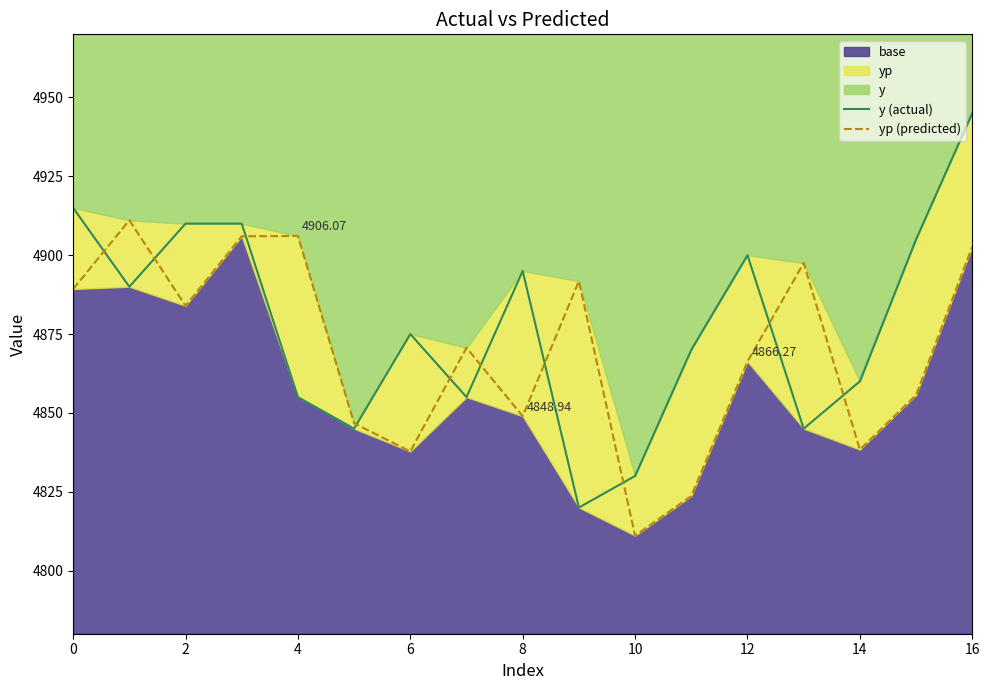

What is the average value of the yp (predicted) series?

4869.8